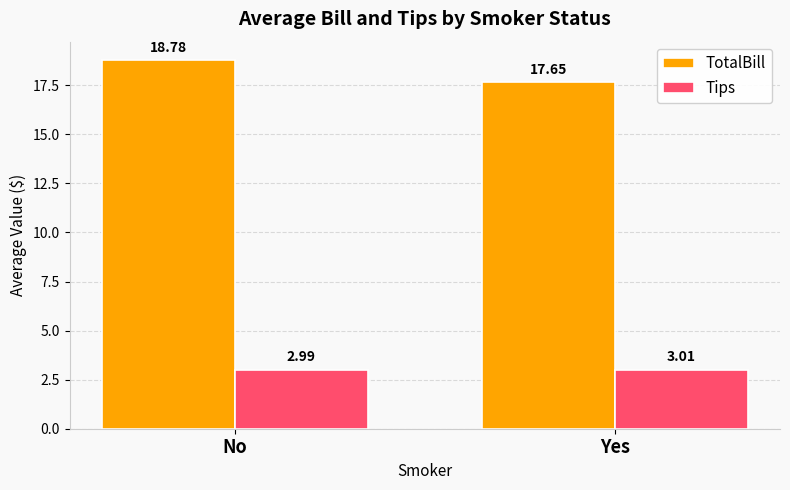

How many data points does each series have?

2